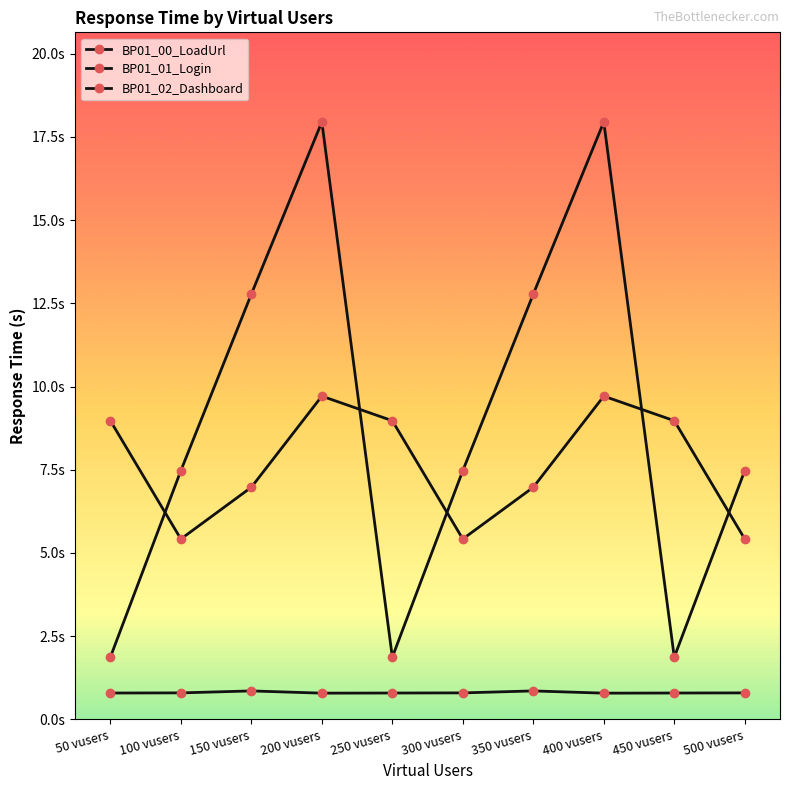

What position from the right is 500 vusers?

1